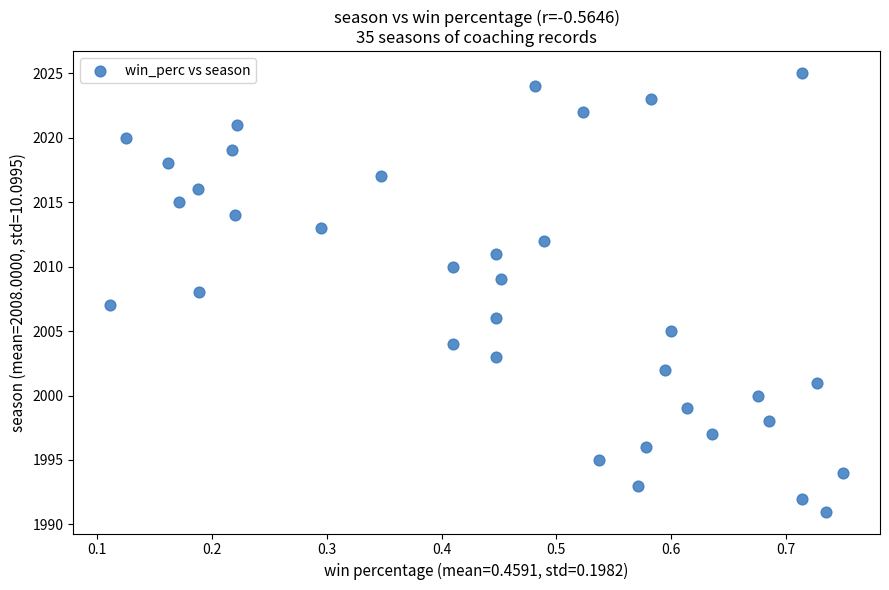

What is the range of Y values (max minus min)?

34